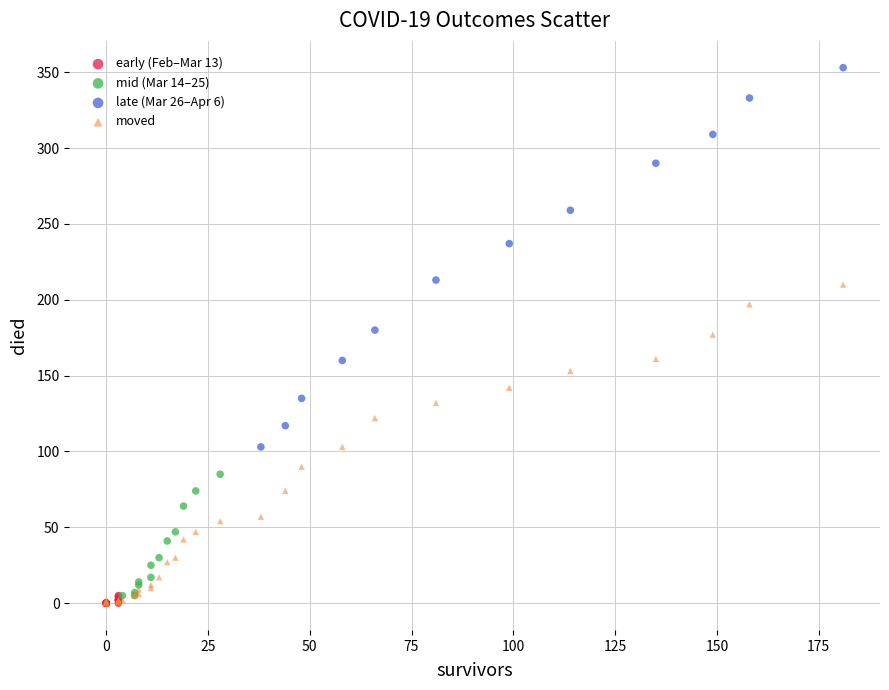

Which series has the widest spread of Y values?

late (Mar 26–Apr 6)